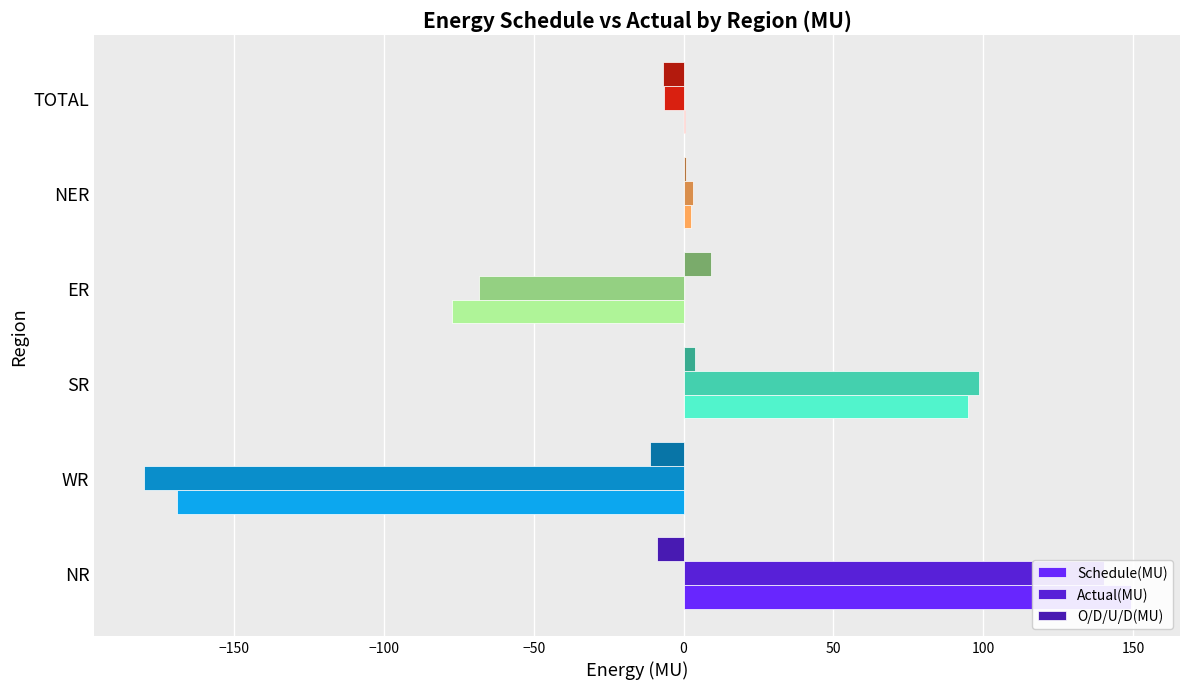

How many values in the Actual(MU) series are below 3?

3